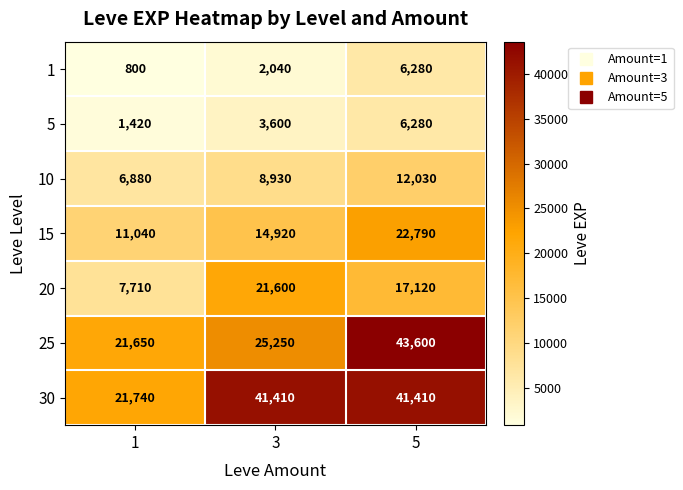

Reading left to right, what are all the values shown in this chart?

1: 1=800	3=2040	5=6280
5: 1=1420	3=3600	5=6280
10: 1=6880	3=8930	5=12030
15: 1=11040	3=14920	5=22790
20: 1=7710	3=21600	5=17120
25: 1=21650	3=25250	5=43600
30: 1=21740	3=41410	5=41410